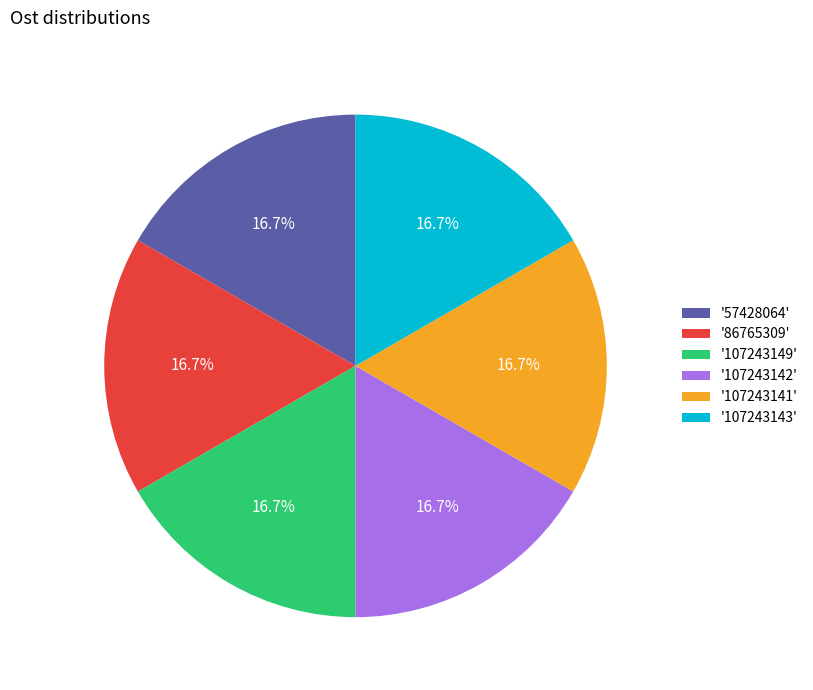

How many segments does this pie chart have?

6